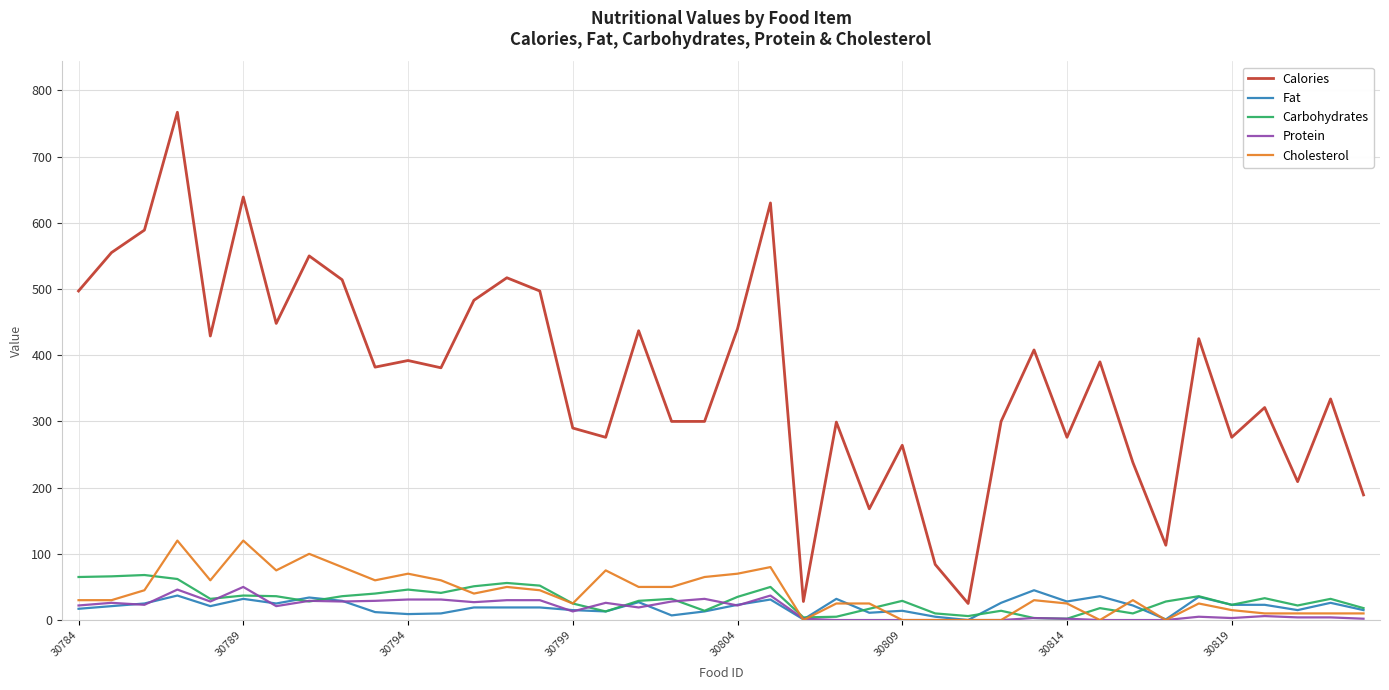

What is the highest value of the Cholesterol series?

120